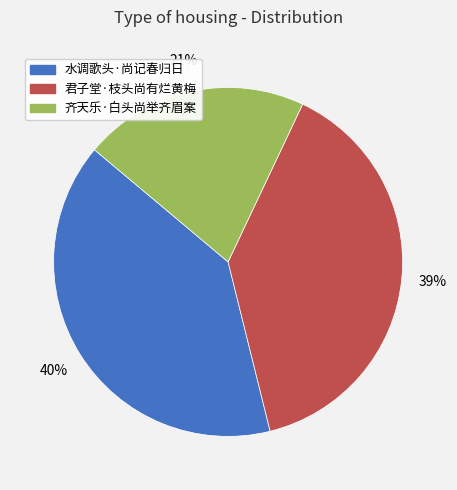

Rank the categories by value from highest to lowest.

水调歌头·尚记春归日, 君子堂·枝头尚有烂黄梅, 齐天乐·白头尚举齐眉案